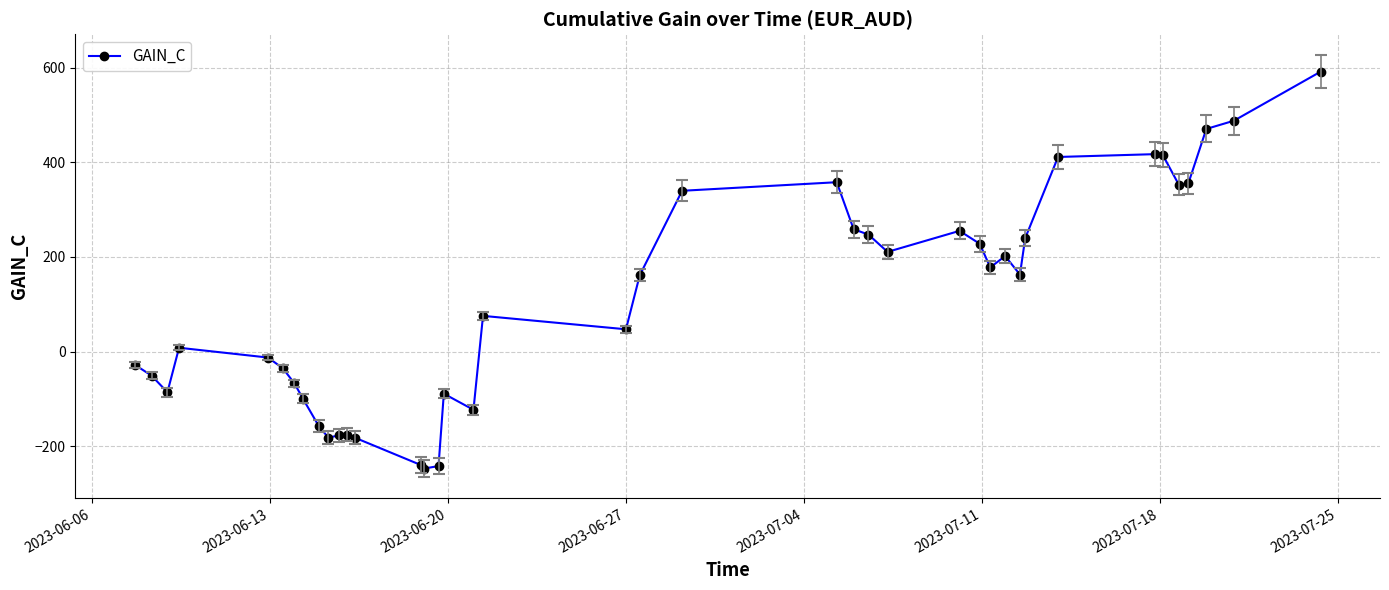

What is the minimum value shown in the chart?

-246.9